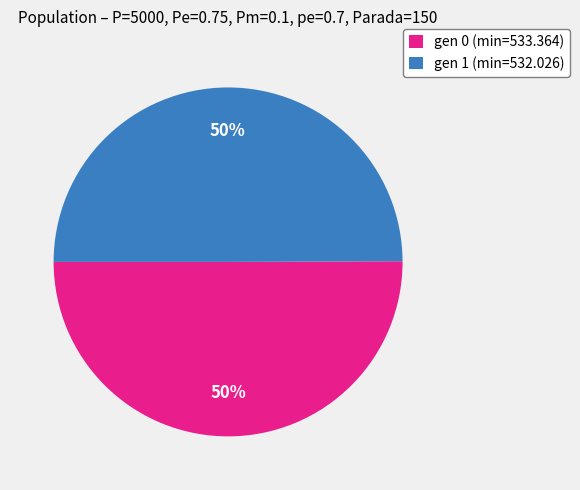

Combined, do gen 1 (min=532.026) and gen 0 (min=533.364) account for over 50%?

Yes